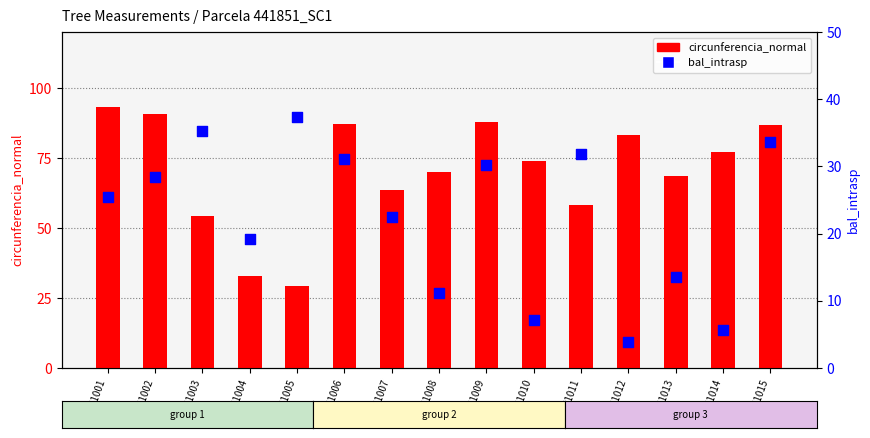

Which series reaches the maximum Y coordinate?

circunferencia_normal